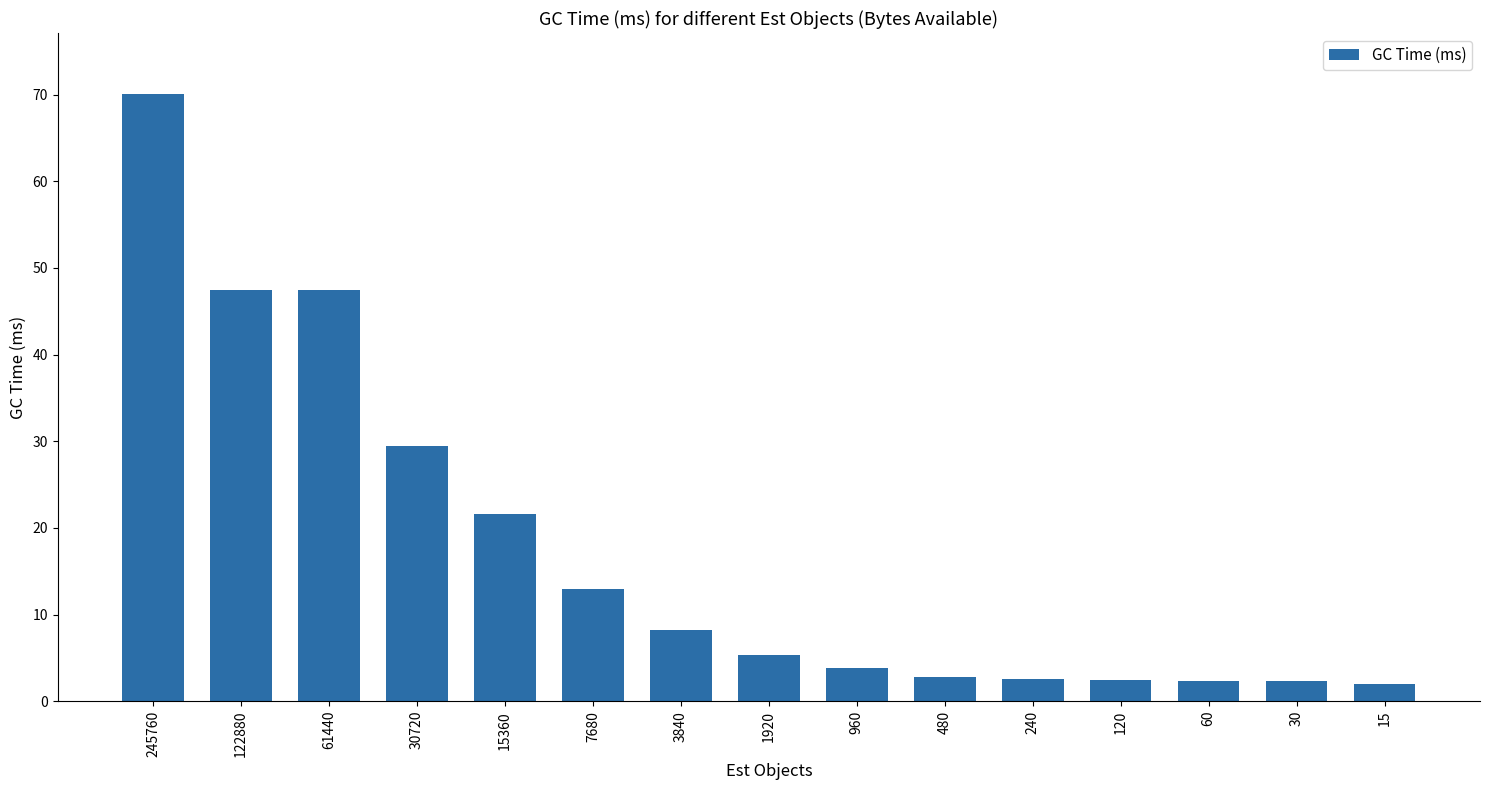

Approximately how many times larger is the value at 15 compared to 960?

0.5